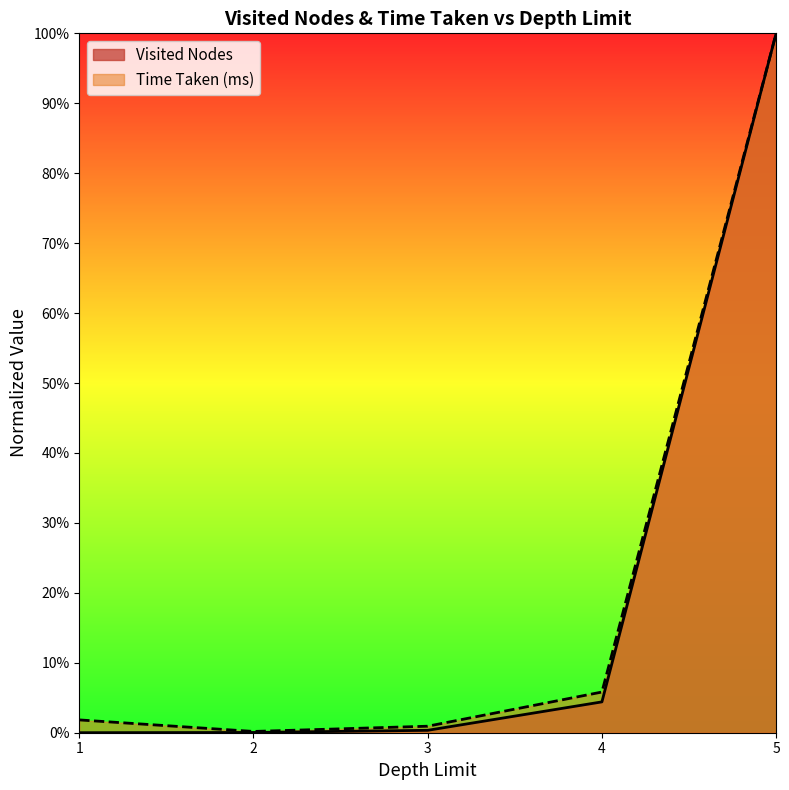

Count the number of categories in the chart.

5